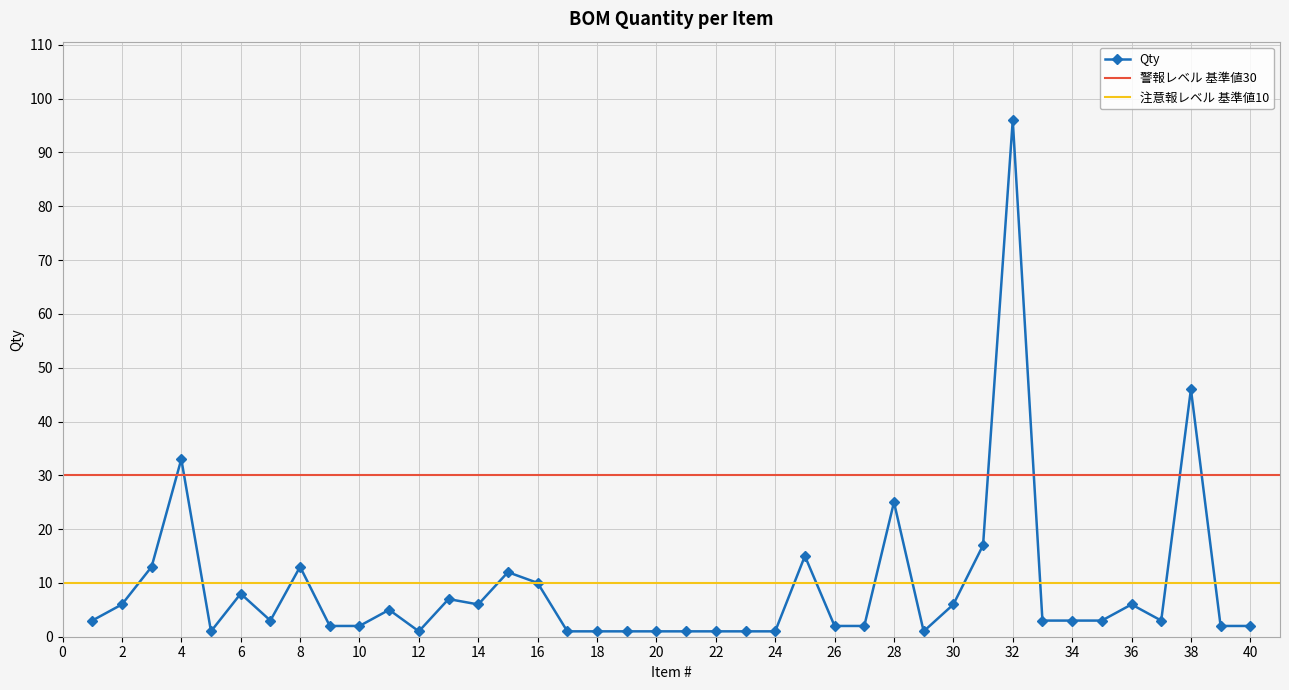

Reading left to right, what are all the values shown in this chart?

1=3	2=6	3=13	4=33	5=1	6=8	7=3	8=13	9=2	10=2	11=5	12=1	13=7	14=6	15=12	16=10	17=1	18=1	19=1	20=1	21=1	22=1	23=1	24=1	25=15	26=2	27=2	28=25	29=1	30=6	31=17	32=96	33=3	34=3	35=3	36=6	37=3	38=46	39=2	40=2